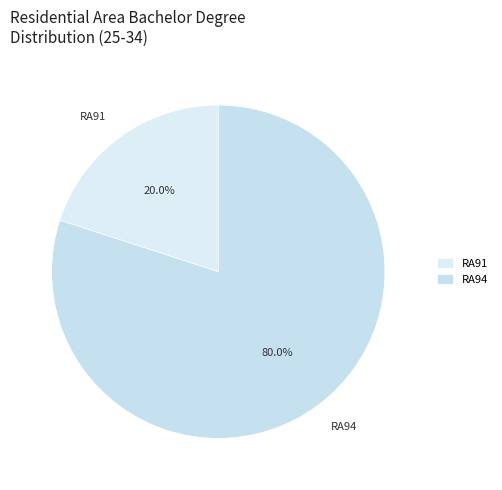

Between RA94 and RA91, which is larger?

RA94